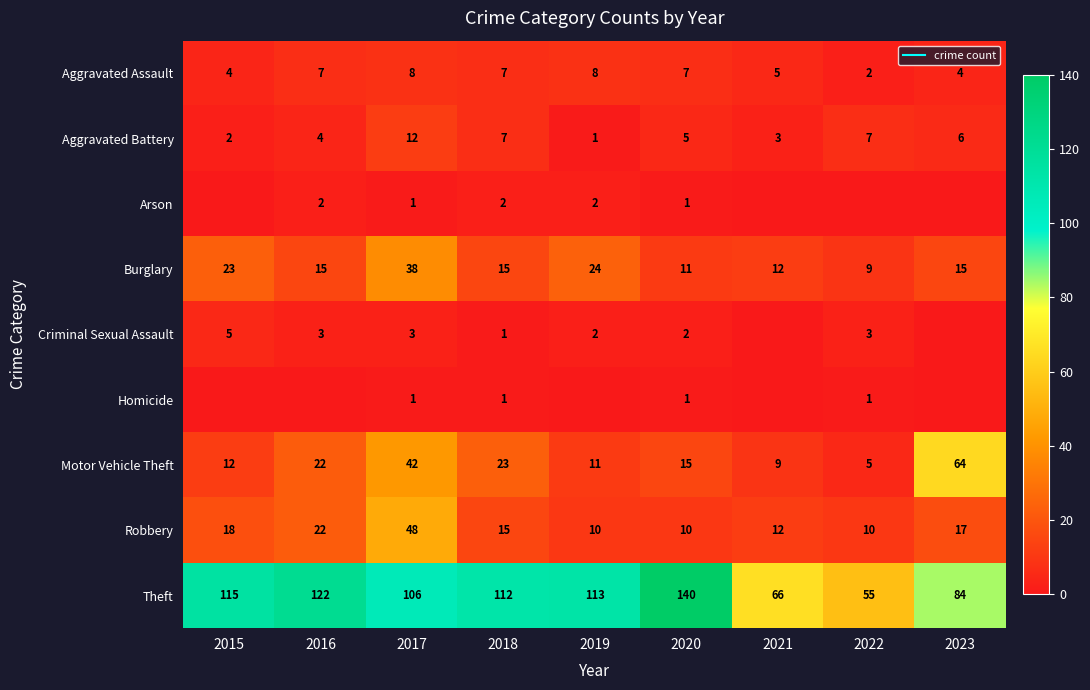

What is the sum of the Robbery values at 2020 and 2023?

27